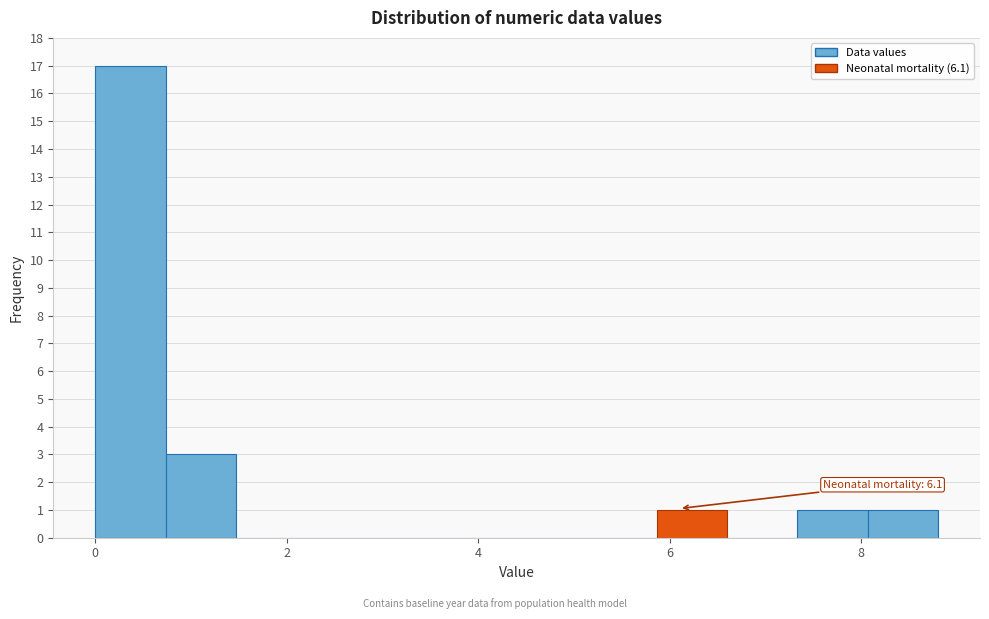

Read against the x-axis, roughly where is the centre of the tallest bar?

0.4